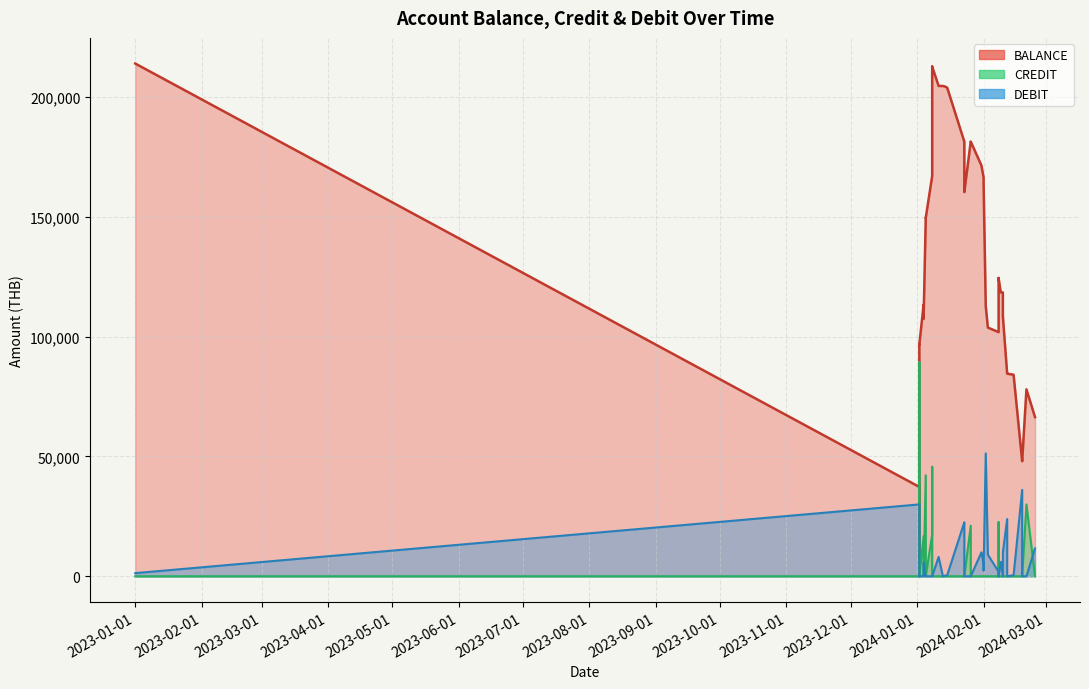

Which series changed the most between 2024-01-08 and 2024-01-13?

CREDIT